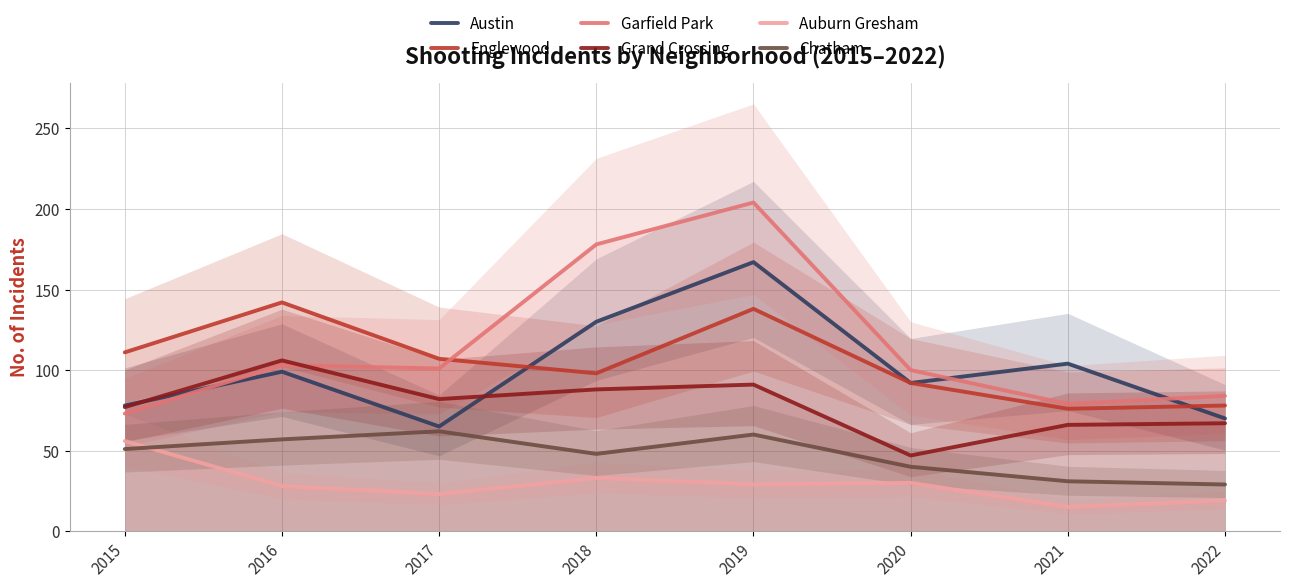

What is the difference between the maximum and second lowest values in the Grand Crossing series?

40